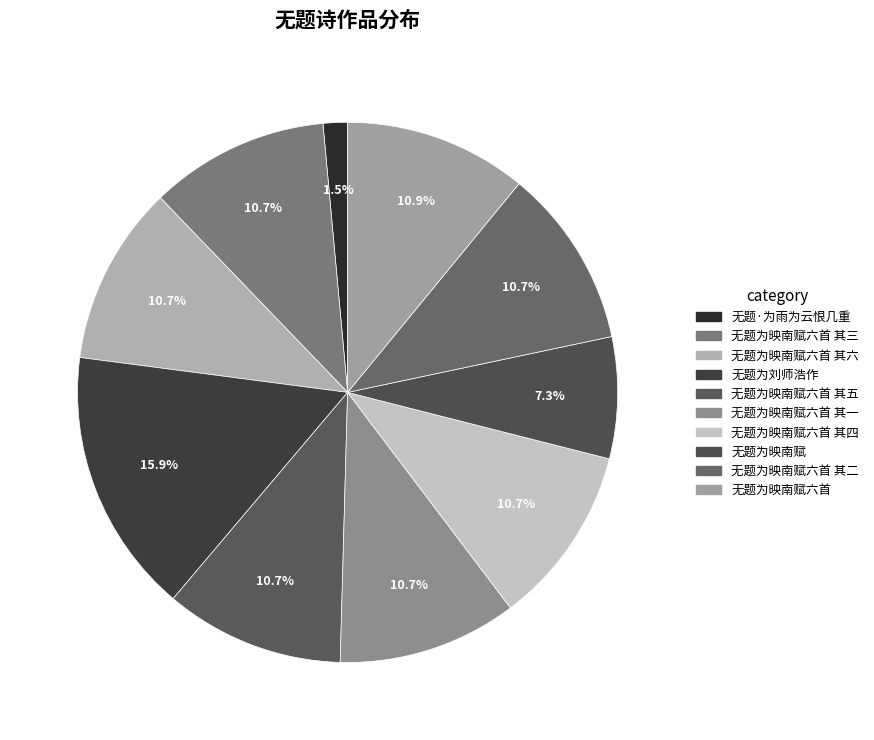

What percentage is the 无题为映南赋 slice, to the nearest percent?

7%